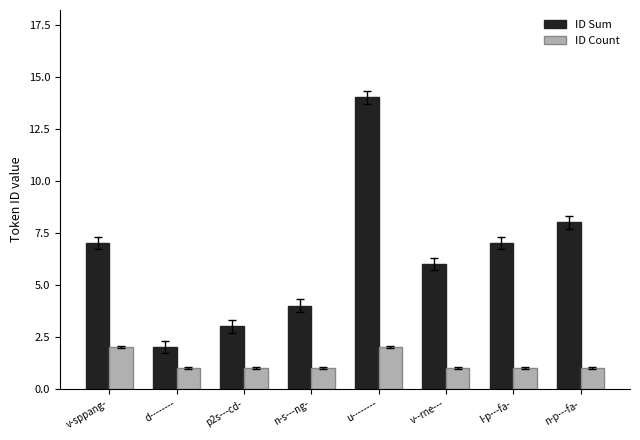

Is it true that ID Sum equals 12 at n-p---fa-?

False